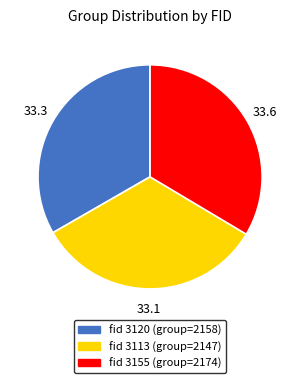

Is there a majority slice in this chart?

No